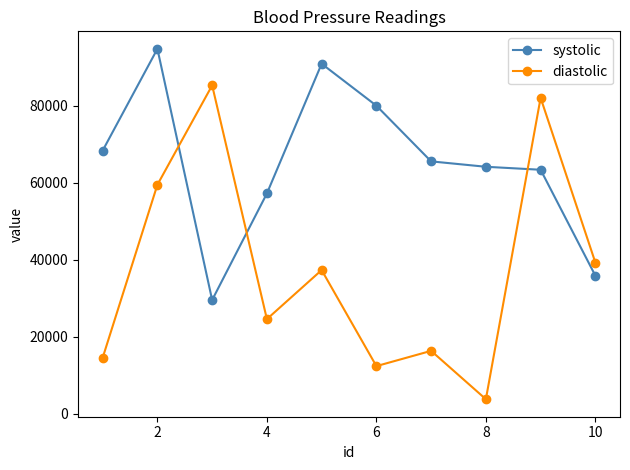

Which series ends up on top after the final intersection of diastolic and systolic?

diastolic